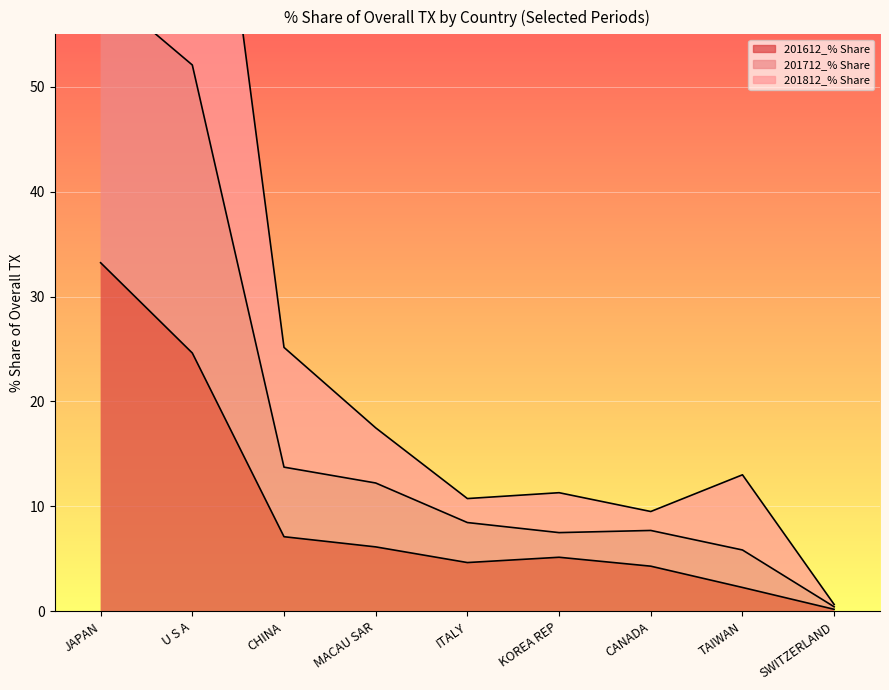

Where is 201612_% Share nearest to the value 16?

U S A